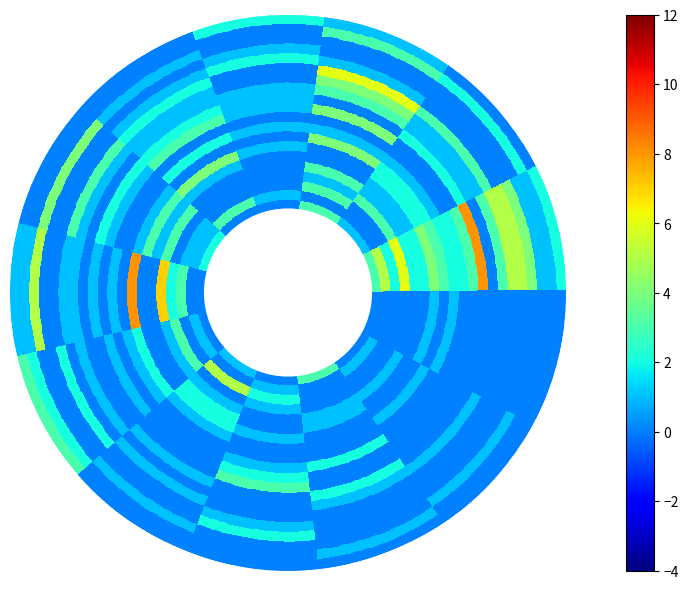

How many categories are shown in the chart?

20